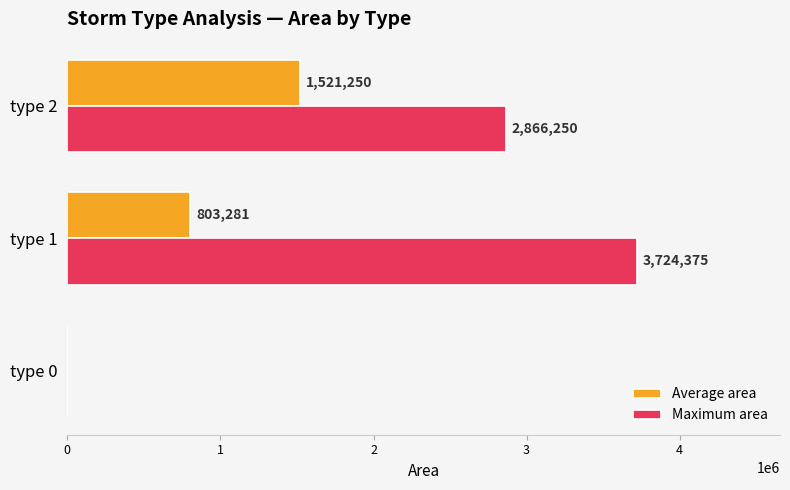

Which label corresponds to the largest value in the chart?

type 1